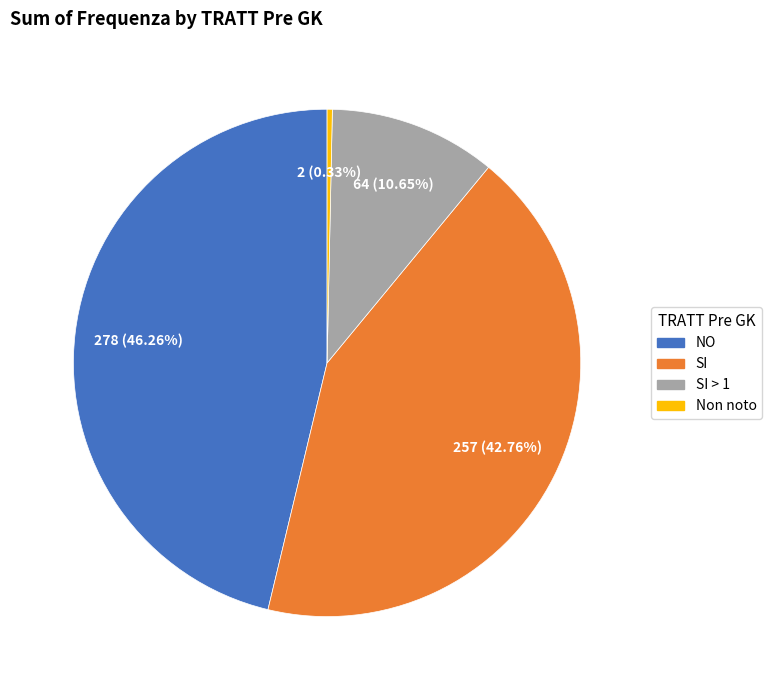

How many slices are in this pie chart?

4